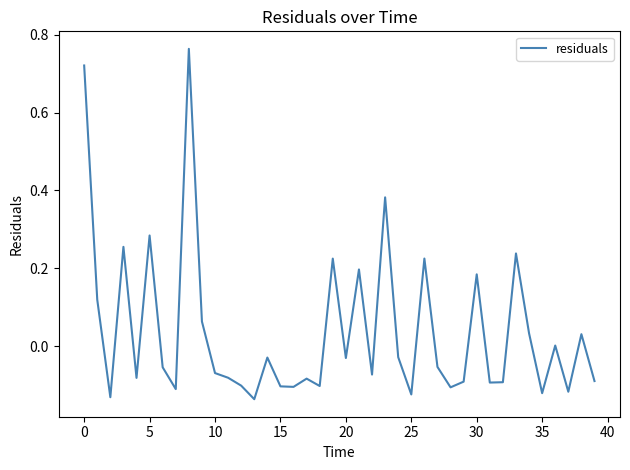

What is the difference between the maximum and minimum values?

0.9